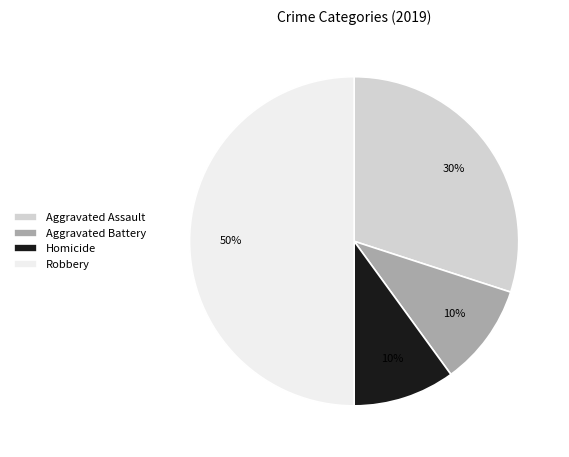

How many segments does this pie chart have?

4